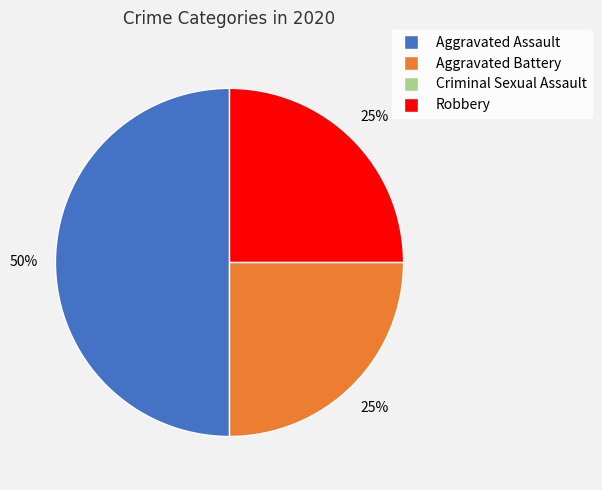

Is it true that Aggravated Battery is 17% of the pie?

False